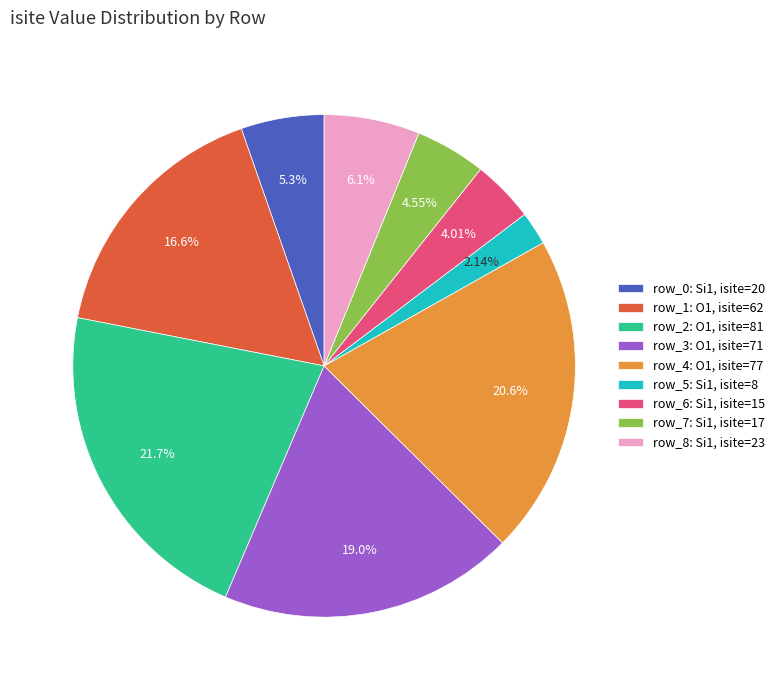

To the nearest percent, what is the average slice percentage?

11%